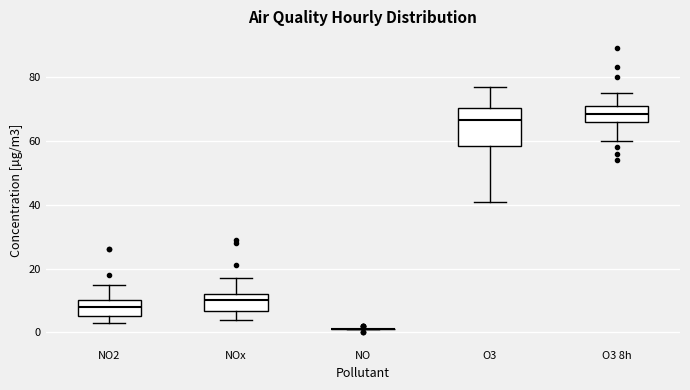

Reading left to right, transcribe this box plot: for each box, give where its median line is, the range the box spans, and where its two whiskers end, as read against the y-axis. The values are not printed on the chart, so give them approximately, as read against the axis.

NO2: median 8, box 6 to 10, whiskers 4 to 16
NOx: median 10, box 6 to 12, whiskers 4 to 18
NO: box collapsed to a line at 2, whiskers 2 to 2
O3: median 66, box 58 to 70, whiskers 42 to 78
O3 8h: median 68, box 66 to 72, whiskers 60 to 76